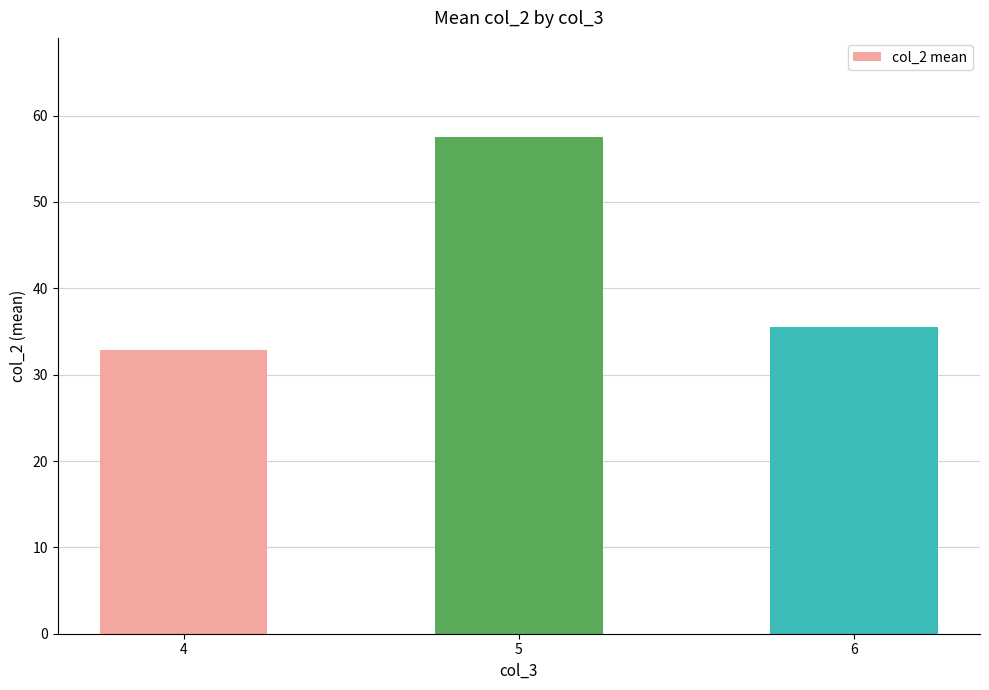

Does the chart contain any negative values?

No